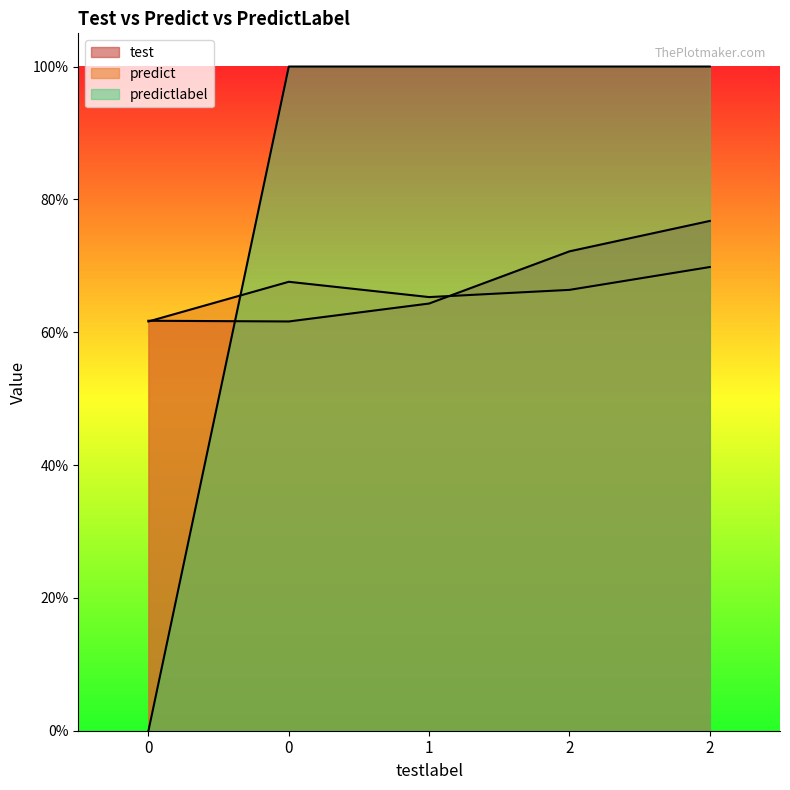

How many categories are shown in the chart?

5